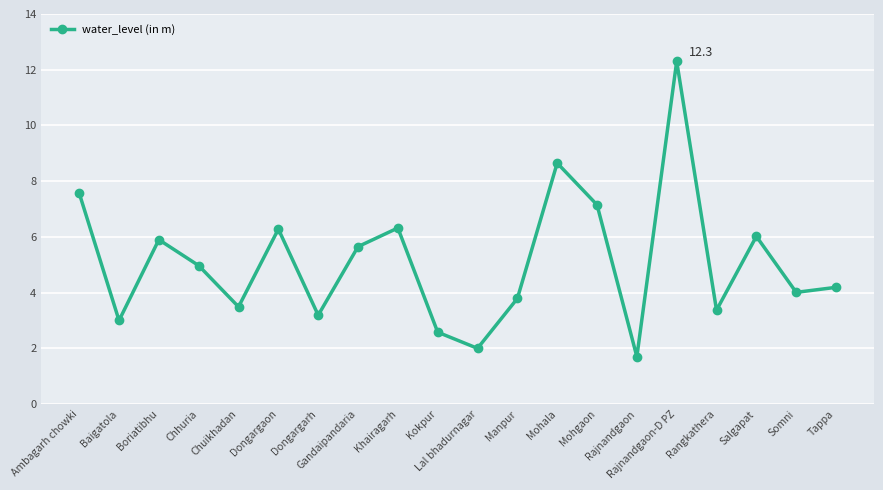

What is the greatest value displayed?

12.3